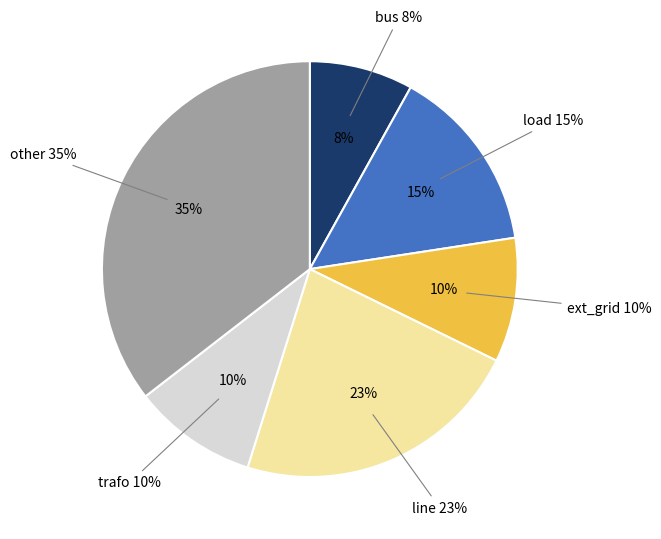

To the nearest percent, what percentage of the pie is ext_grid?

10%